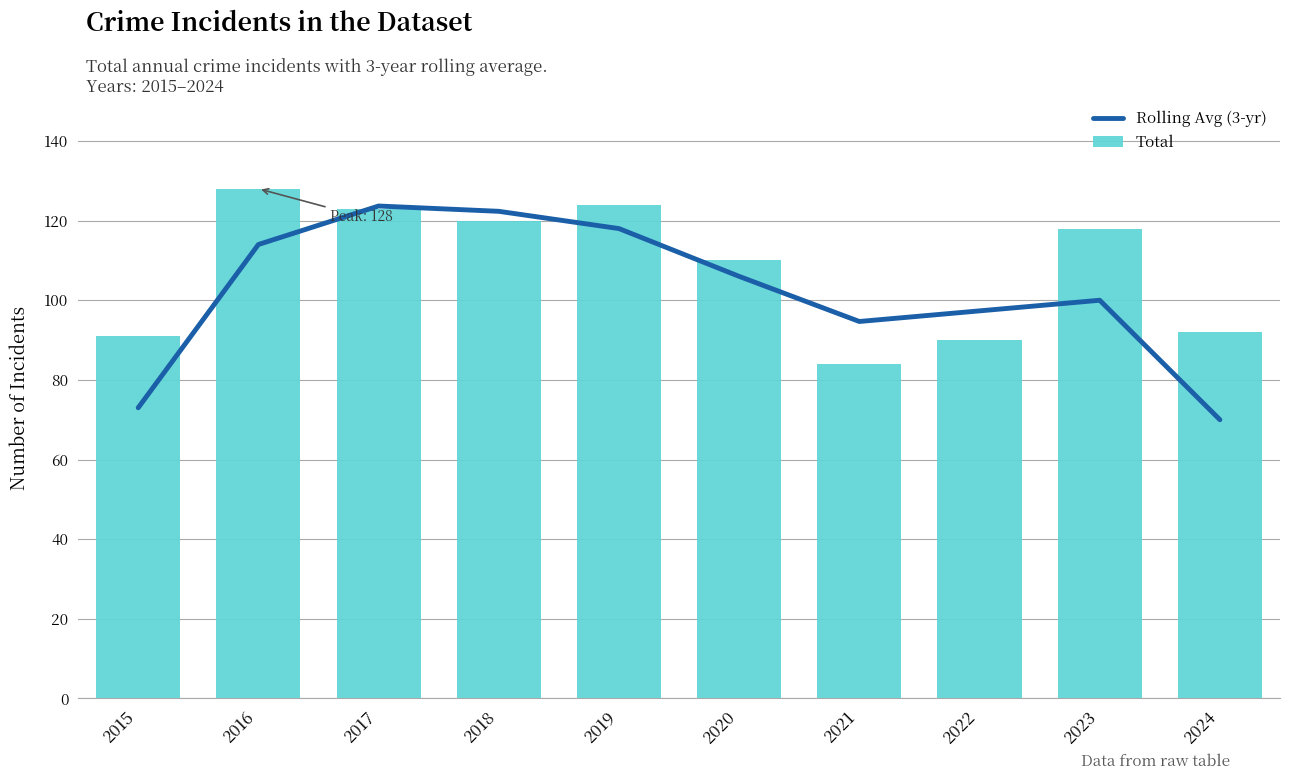

What is the value of the Total bar at the 4th from the left?

120